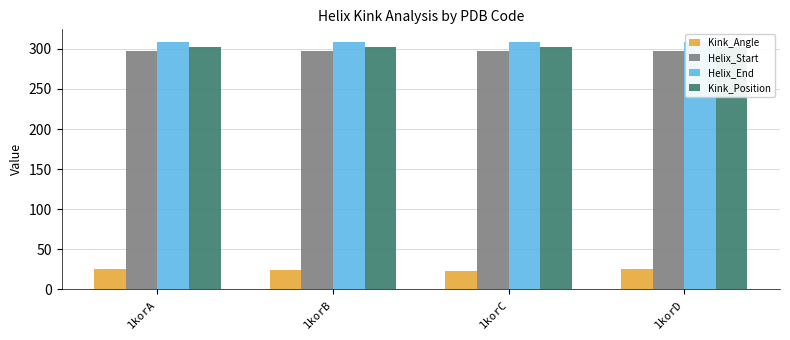

How many data points does each series have?

4